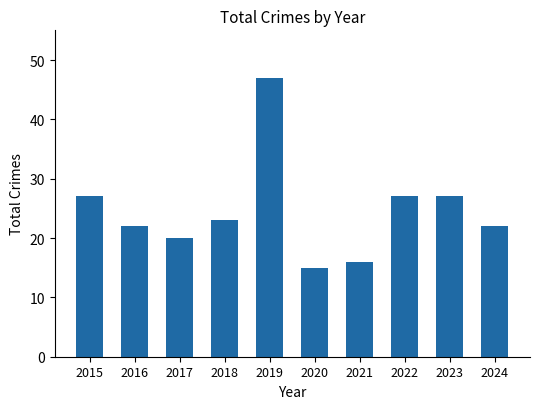

What is the difference between the maximum and minimum values?

32